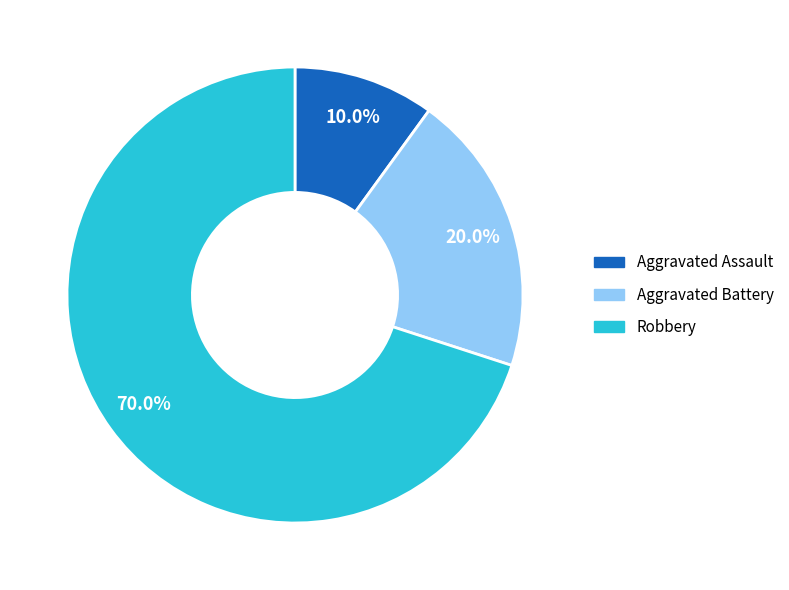

True or false: Robbery accounts for 64% of the total.

False